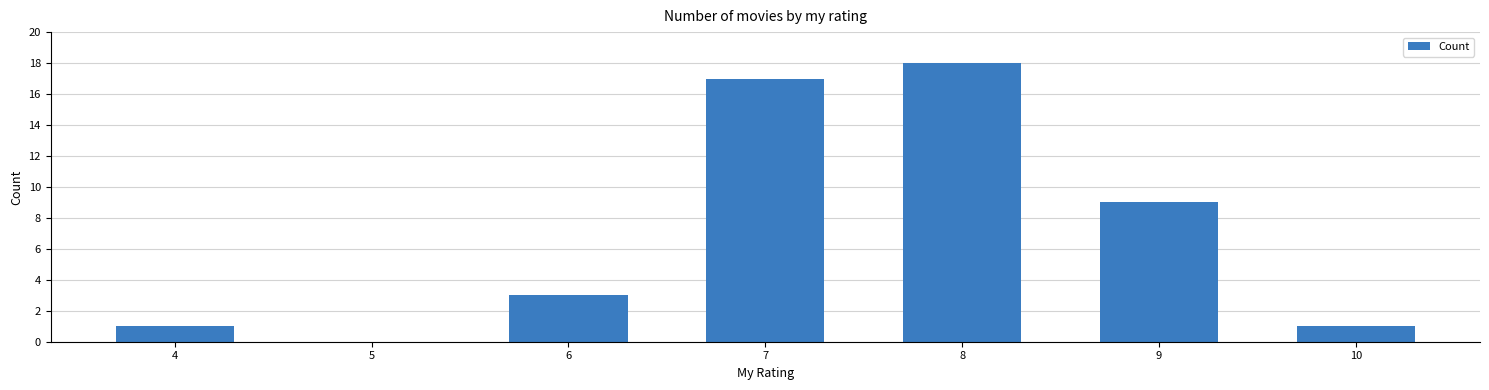

Reading left to right, list all the values displayed in this chart.

4=1	5=0	6=3	7=17	8=18	9=9	10=1